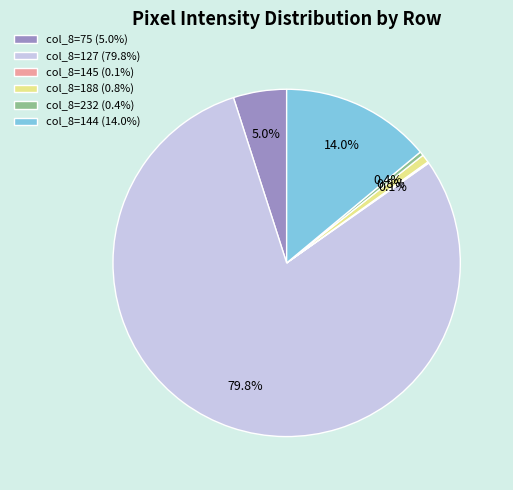

Between col_8=188 (0.8%) and col_8=75 (5.0%), which is larger?

col_8=75 (5.0%)